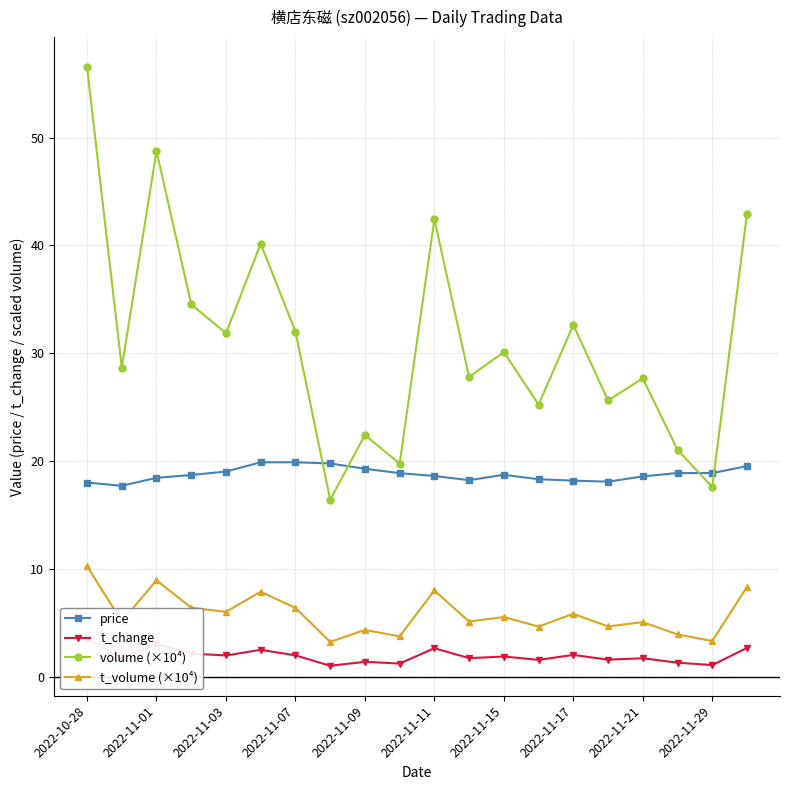

What position from the right is 19?

1